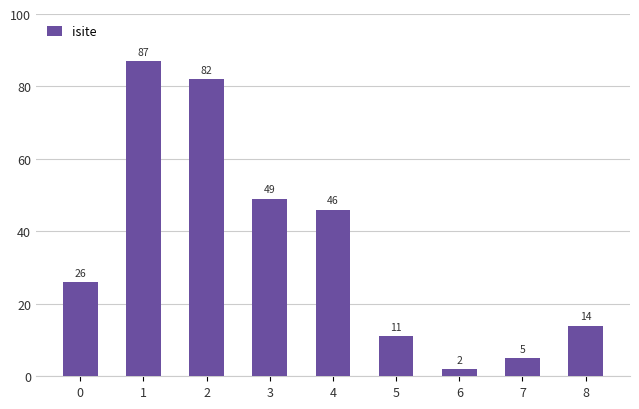

At which label is the value closest to 44?

4